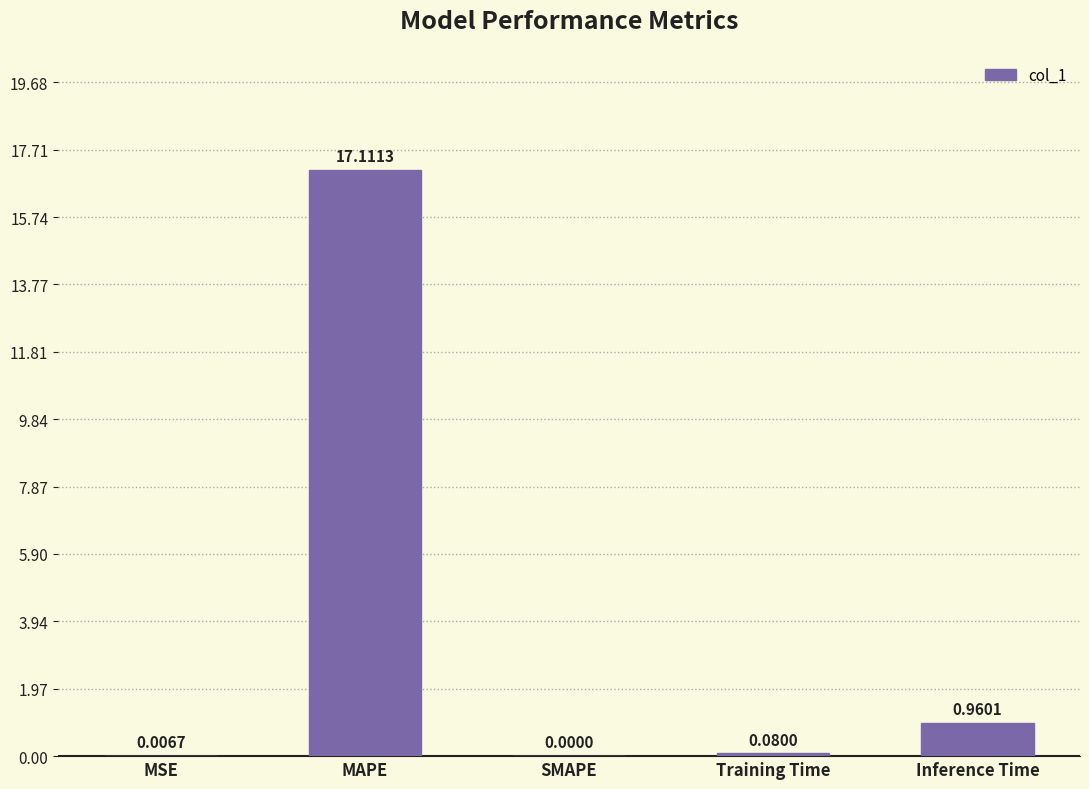

What is the maximum value shown in the chart?

17.1